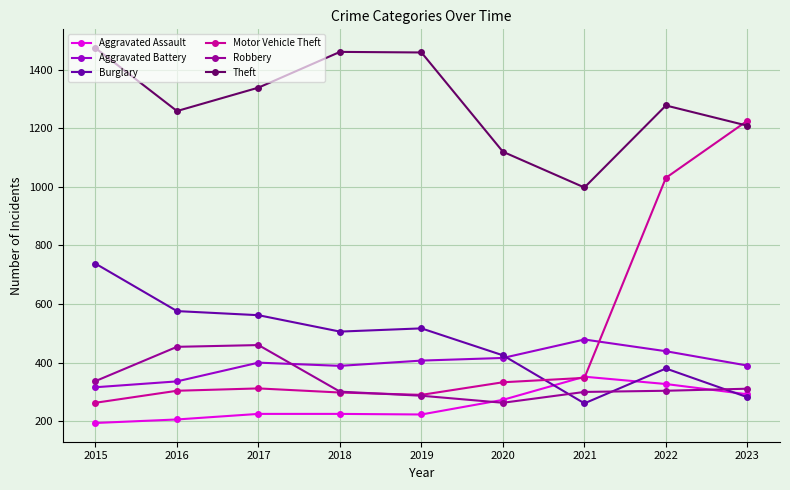

True or false: Burglary and Aggravated Battery cross at least once.

True